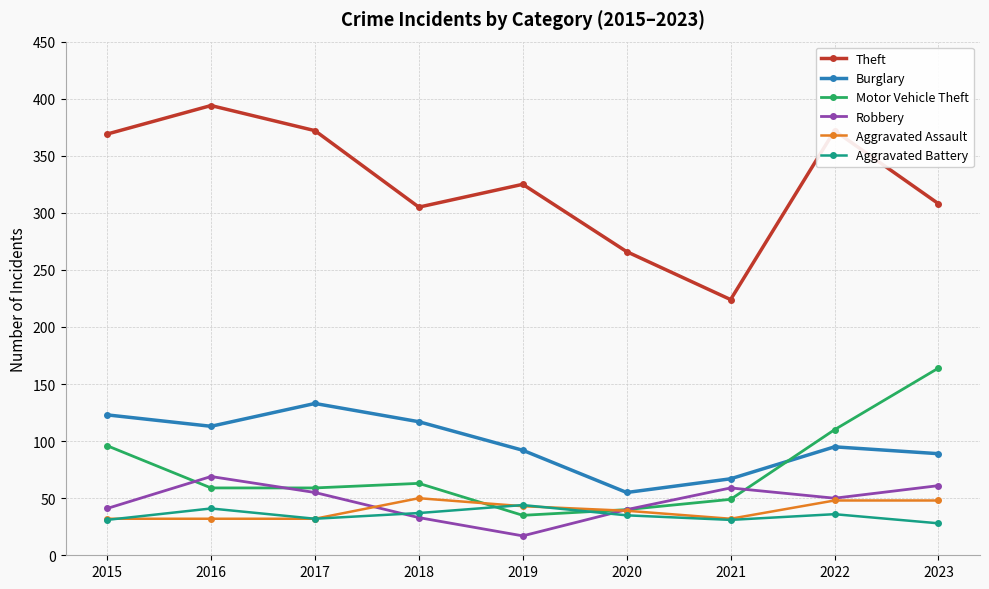

The value of Burglary at 2015 is 197. True or false?

False